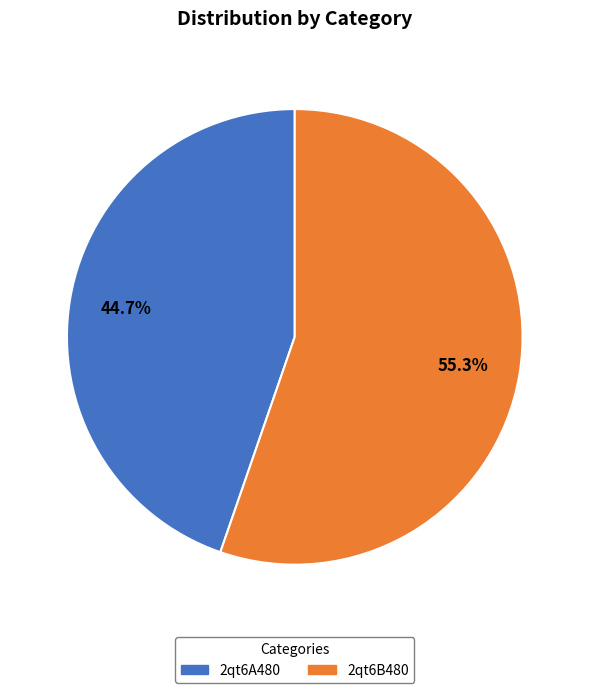

What is the ratio of the value at 2qt6B480 to the value at 2qt6A480?

1.2